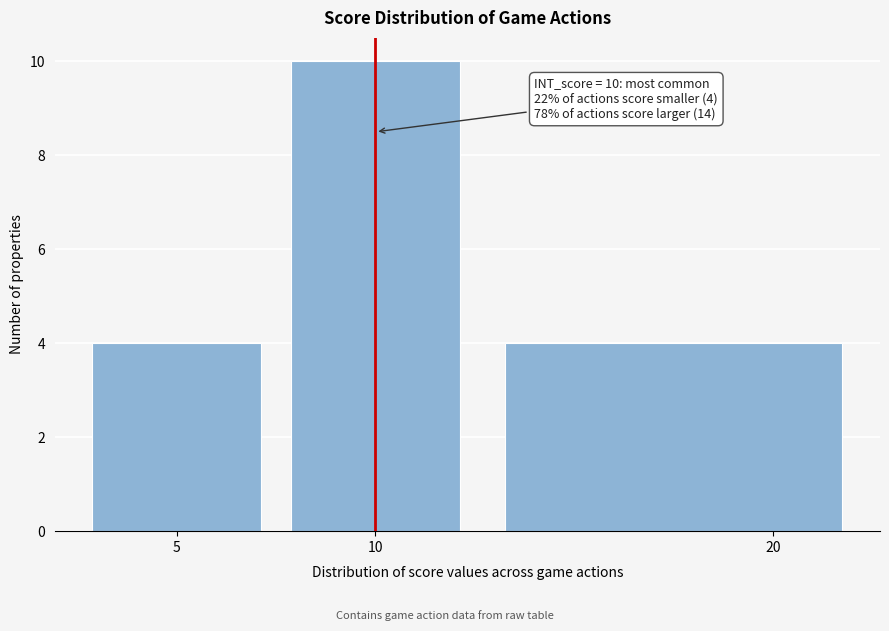

Over which range of the x-axis is the bar tallest?

7.5 to 12.5